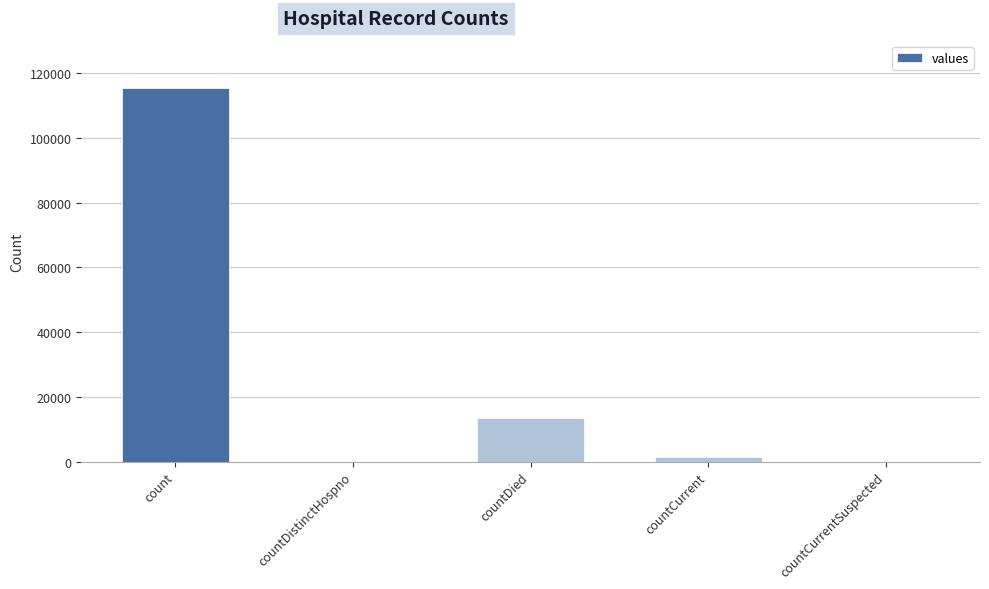

Reading left to right, what are all the values shown in this chart?

115379	0	13343	1383	0